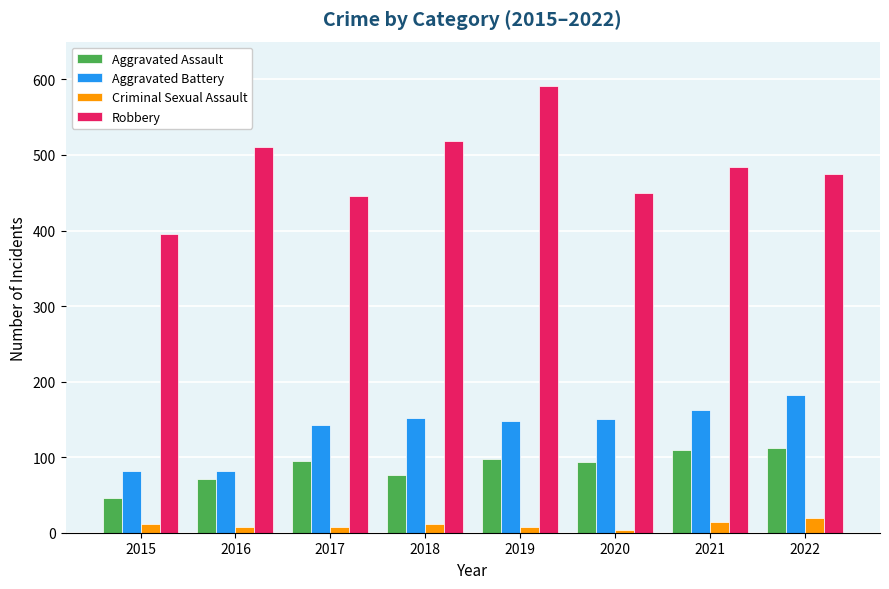

Where is Robbery nearest to the value 493?

2021